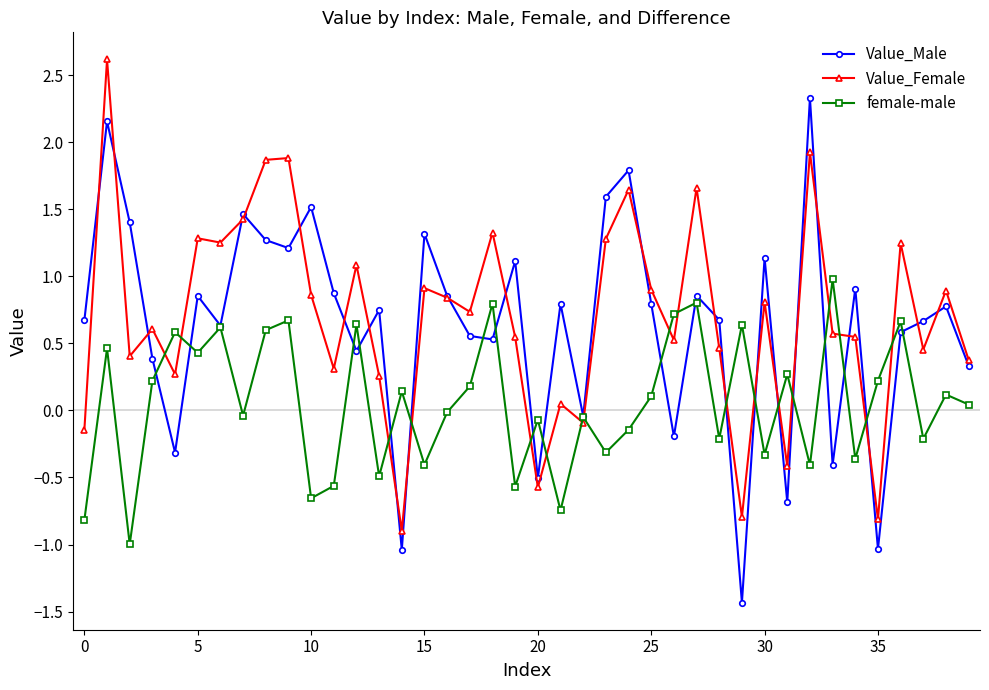

What is the value of the Value_Female point at the 3rd from the left?

0.4